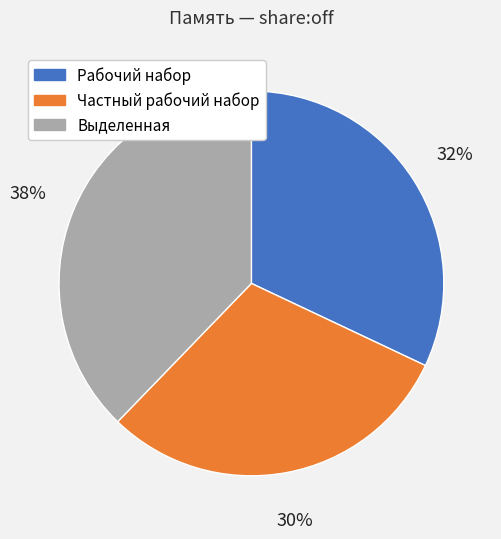

Rank the categories by value from lowest to highest.

Частный рабочий набор, Рабочий набор, Выделенная